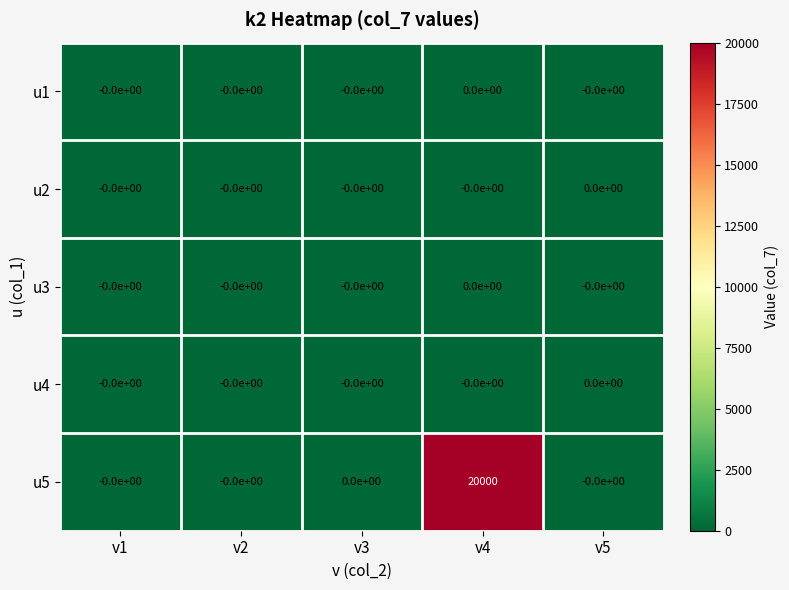

Reading left to right, what are all the values shown in this chart?

u1: 0	0	0	0	0
u2: 0	0	0	0	0
u3: 0	0	0	0	0
u4: 0	0	0	0	0
u5: 0	0	0	20000	0